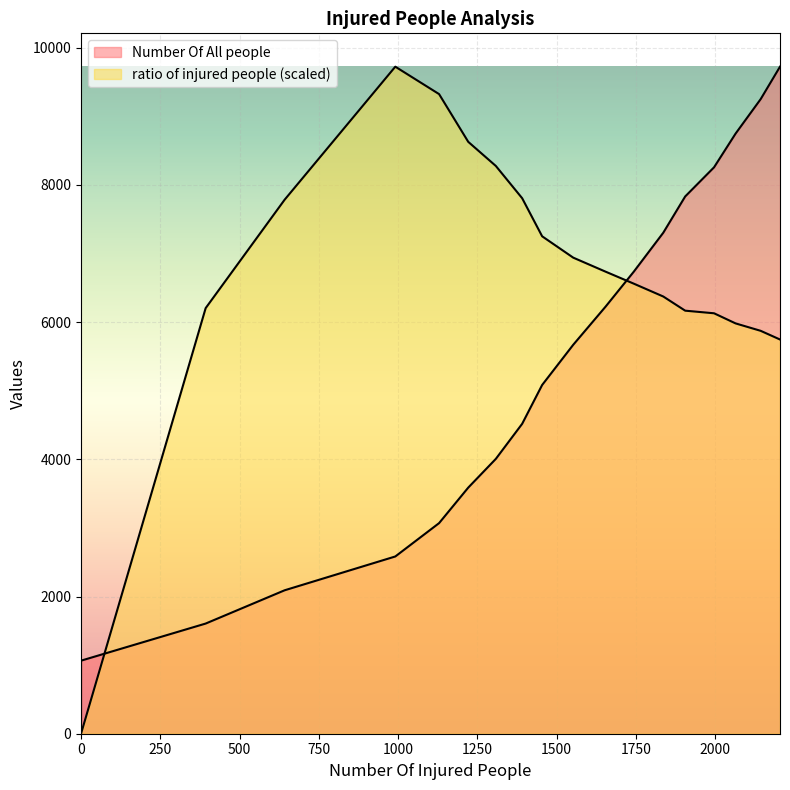

Which series ends up on top after the final intersection of Number Of All people and ratio of injured people?

Number Of All people